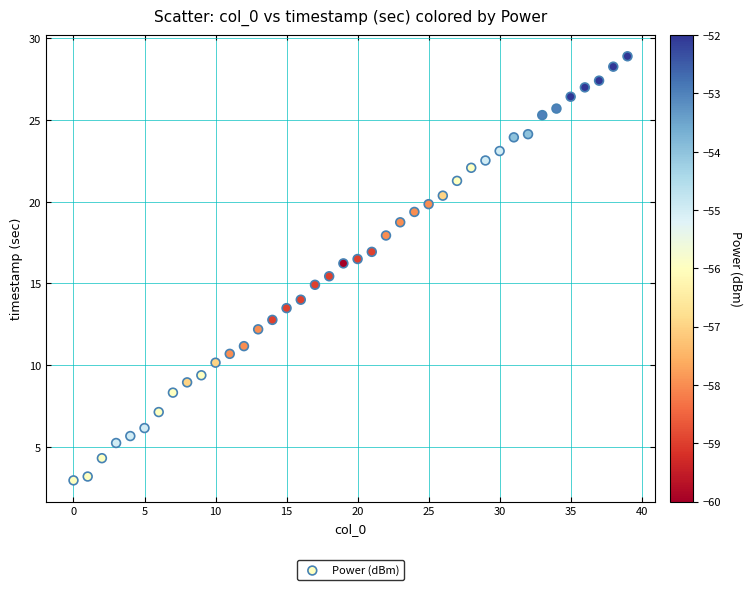

What is the range of Y values (max minus min)?

26.0